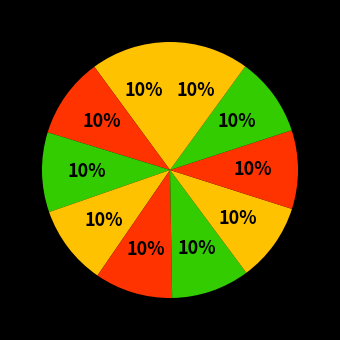

Count the number of slices in the pie.

10